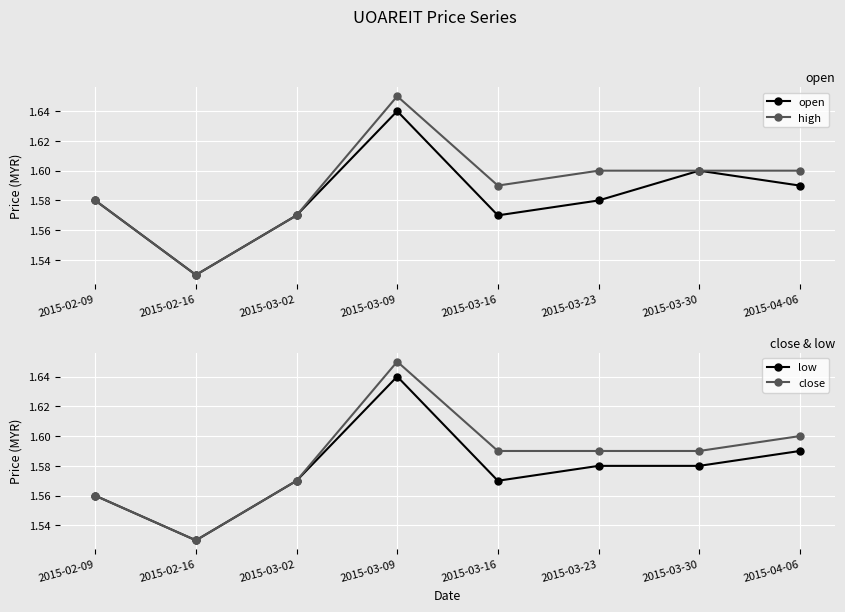

True or false: open has more than 1 points higher than both neighbors.

True